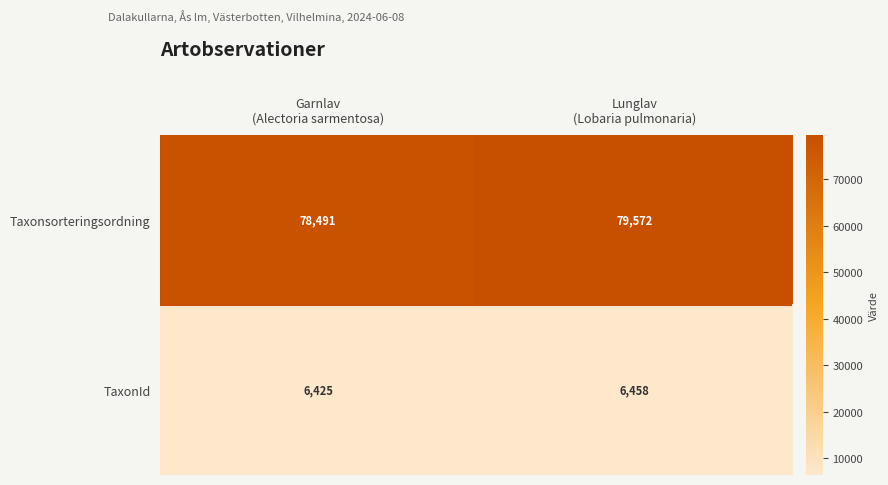

Which series has the largest total across all categories?

Taxonsorteringsordning